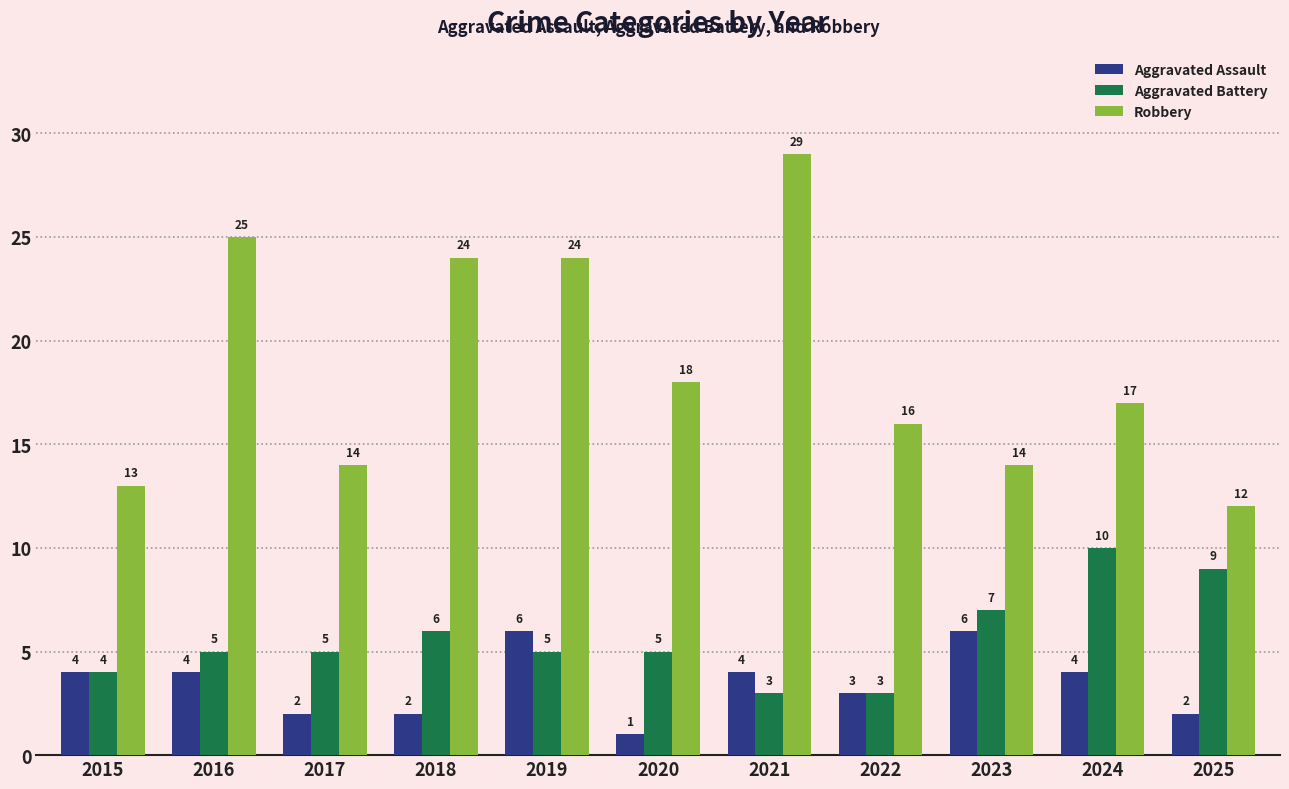

What is the average value of the Aggravated Battery series?

6